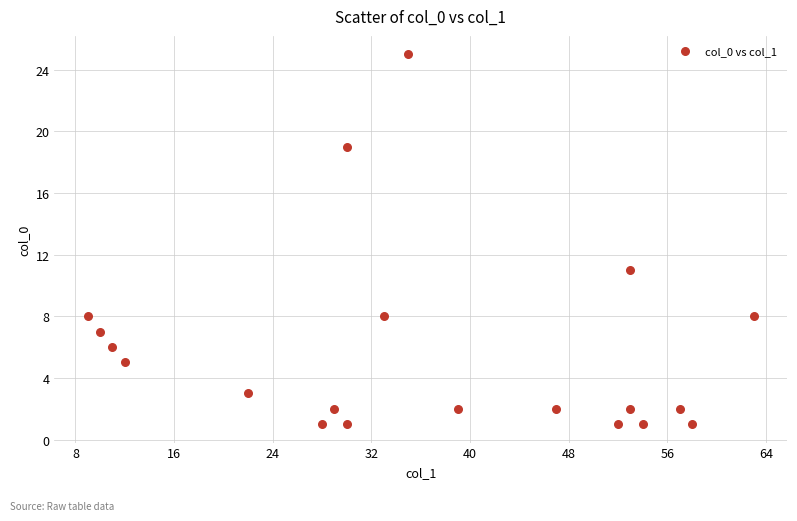

What is the range of Y values (max minus min)?

24